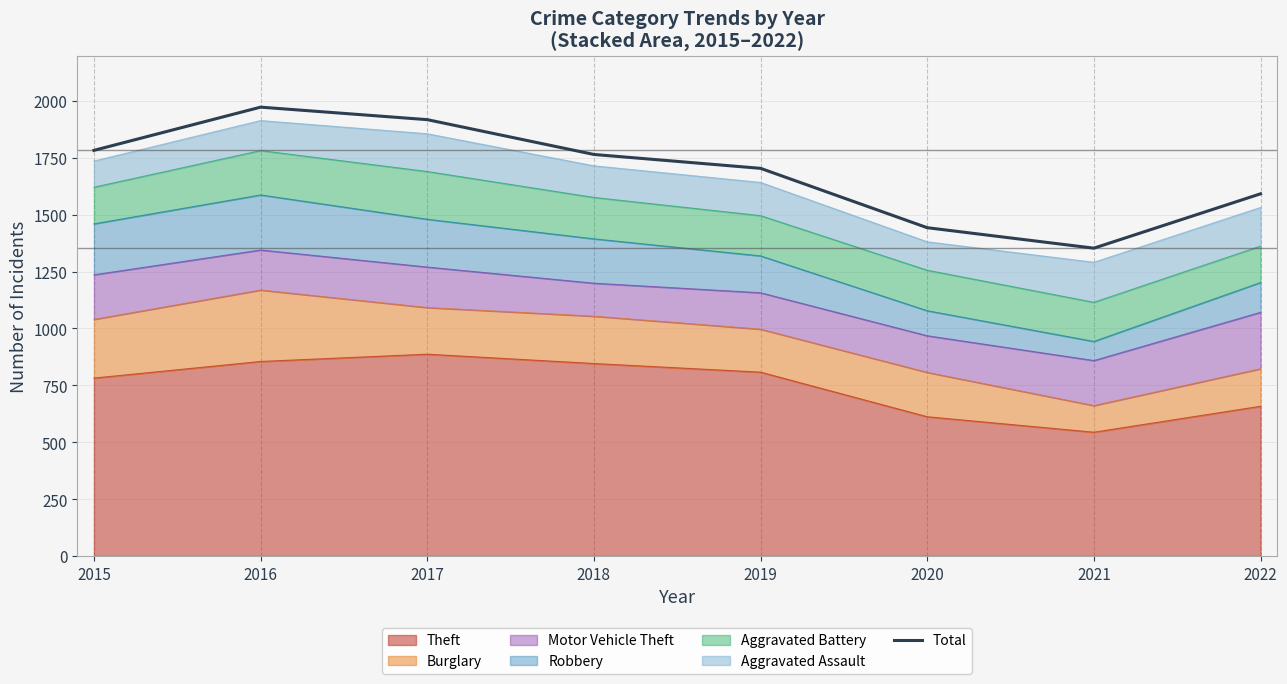

What is the minimum value shown in the chart?

1353